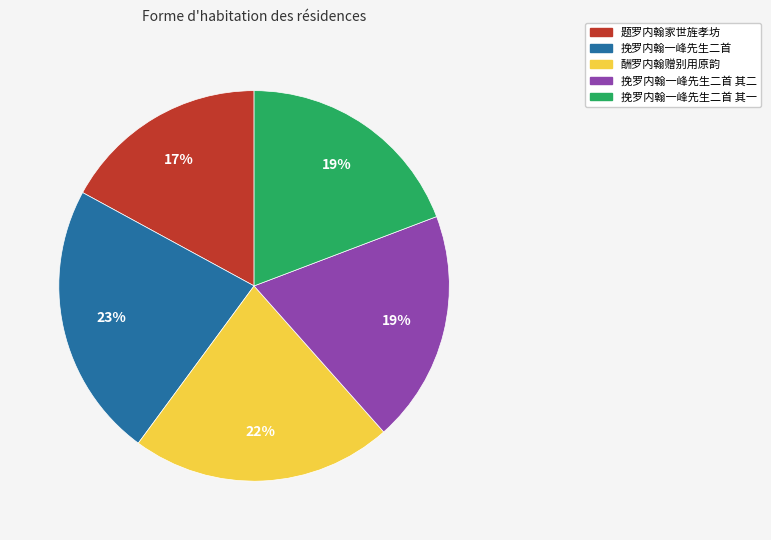

Which category has the smallest portion of the pie?

题罗内翰家世旌孝坊